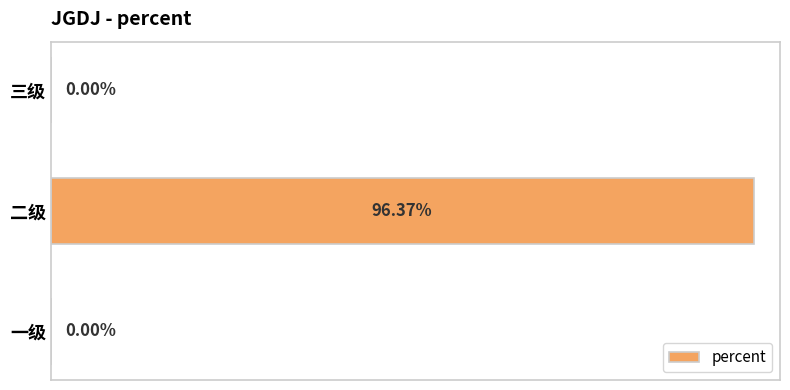

Between 二级 and 一级, which is larger?

二级